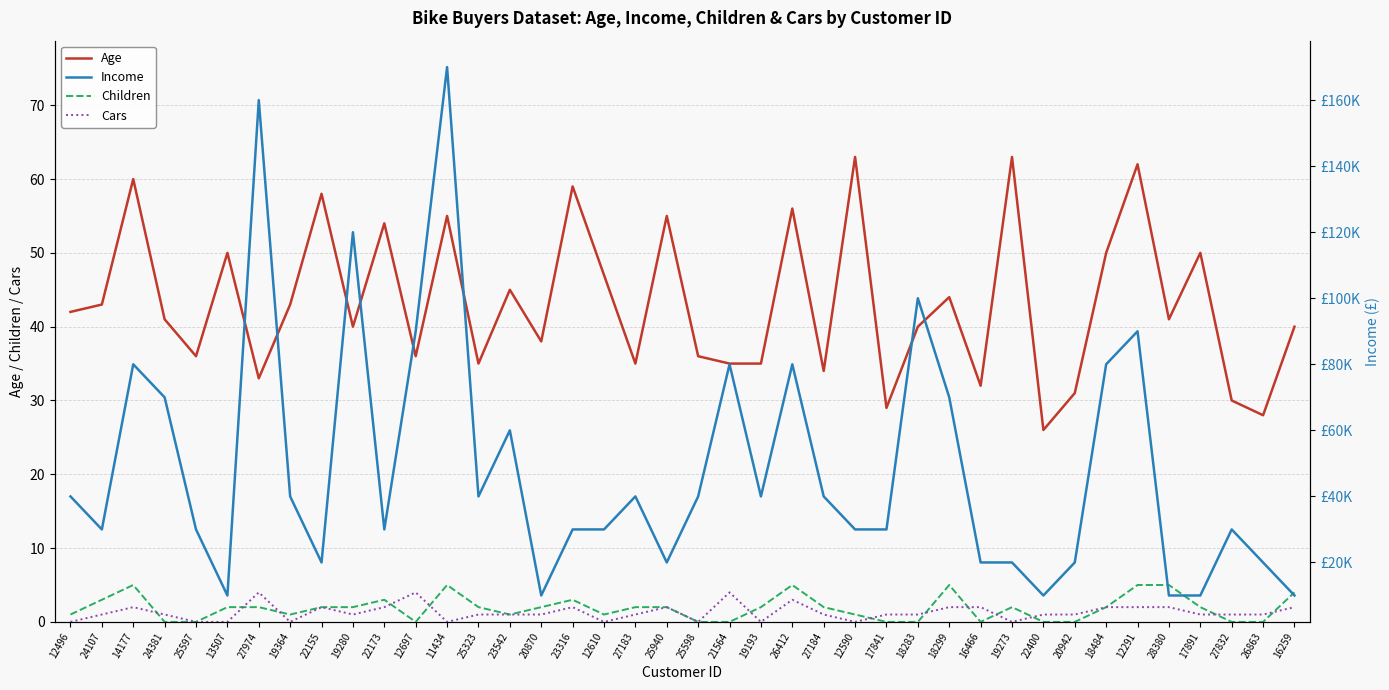

How many Children values are between 0 and 3?

33